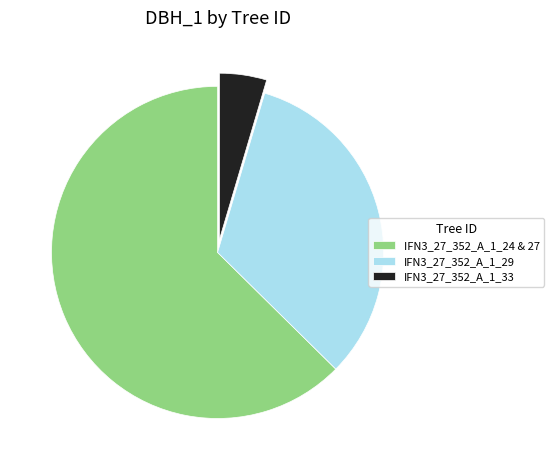

How many segments does this pie chart have?

3